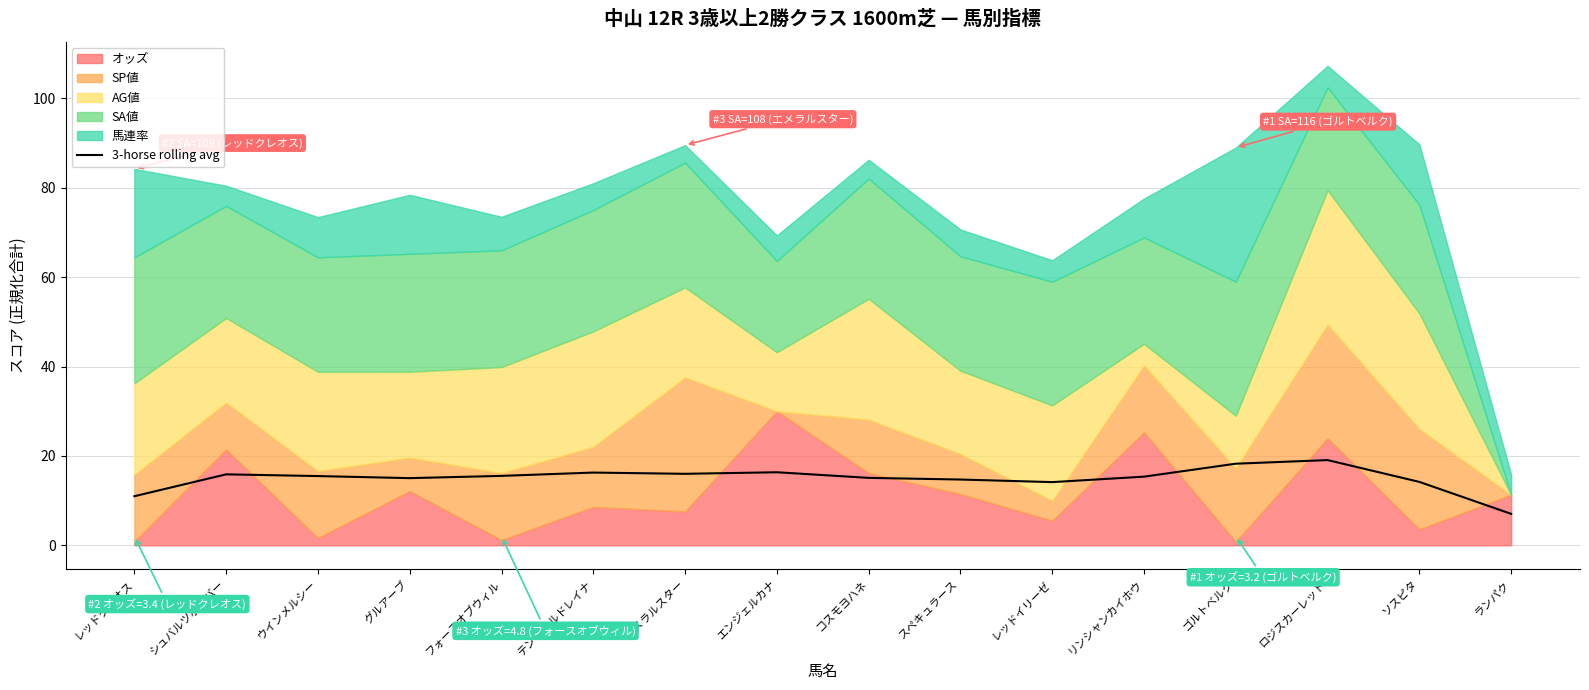

Read the value at ロジスカーレット.

19.1